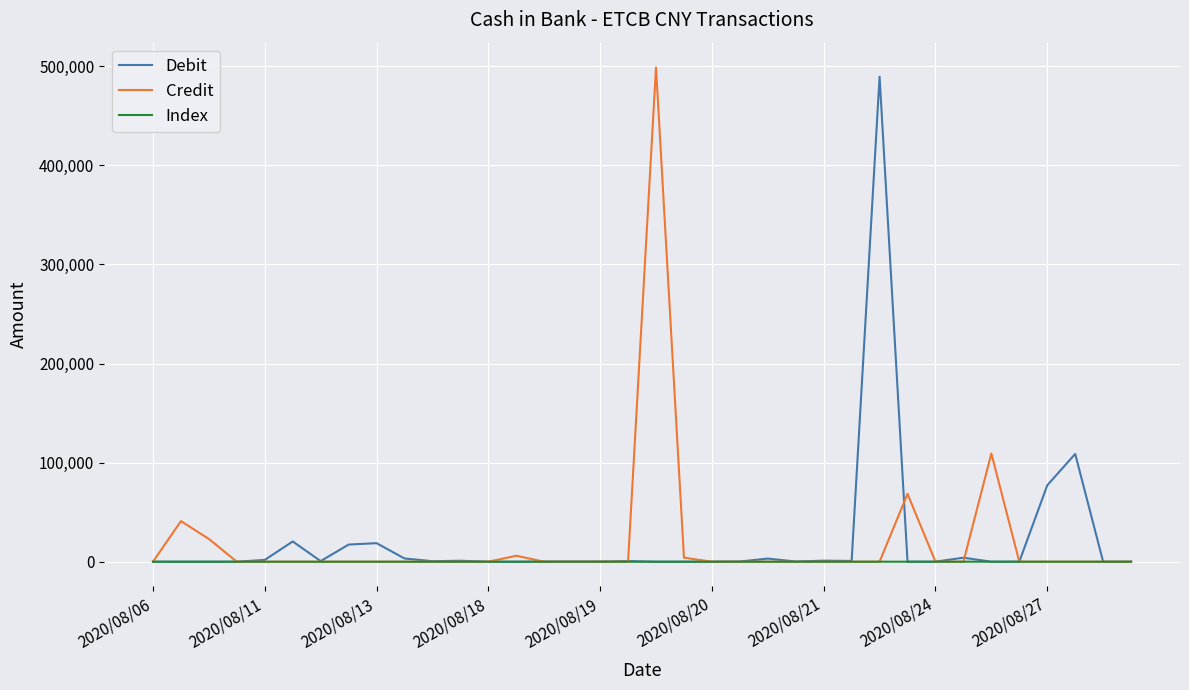

What is the difference between the maximum and second lowest values in the Credit series?

498900.0